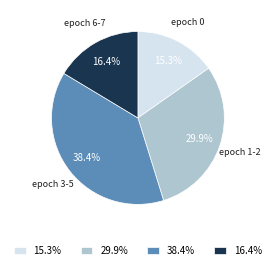

Rank the categories by value from highest to lowest.

epoch 3-5, epoch 1-2, epoch 6-7, epoch 0